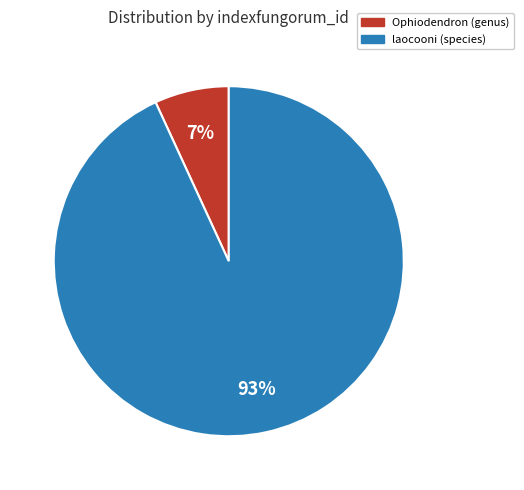

Is there a majority slice in this chart?

Yes